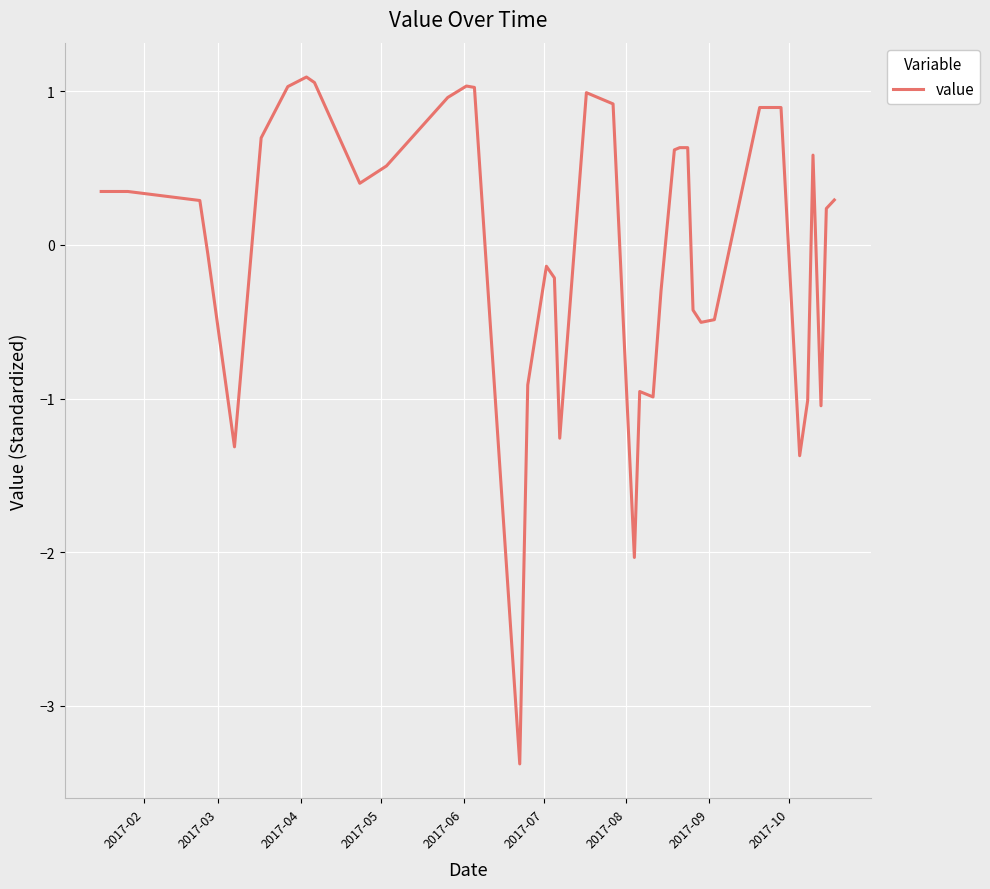

What is the greatest value displayed?

1.1